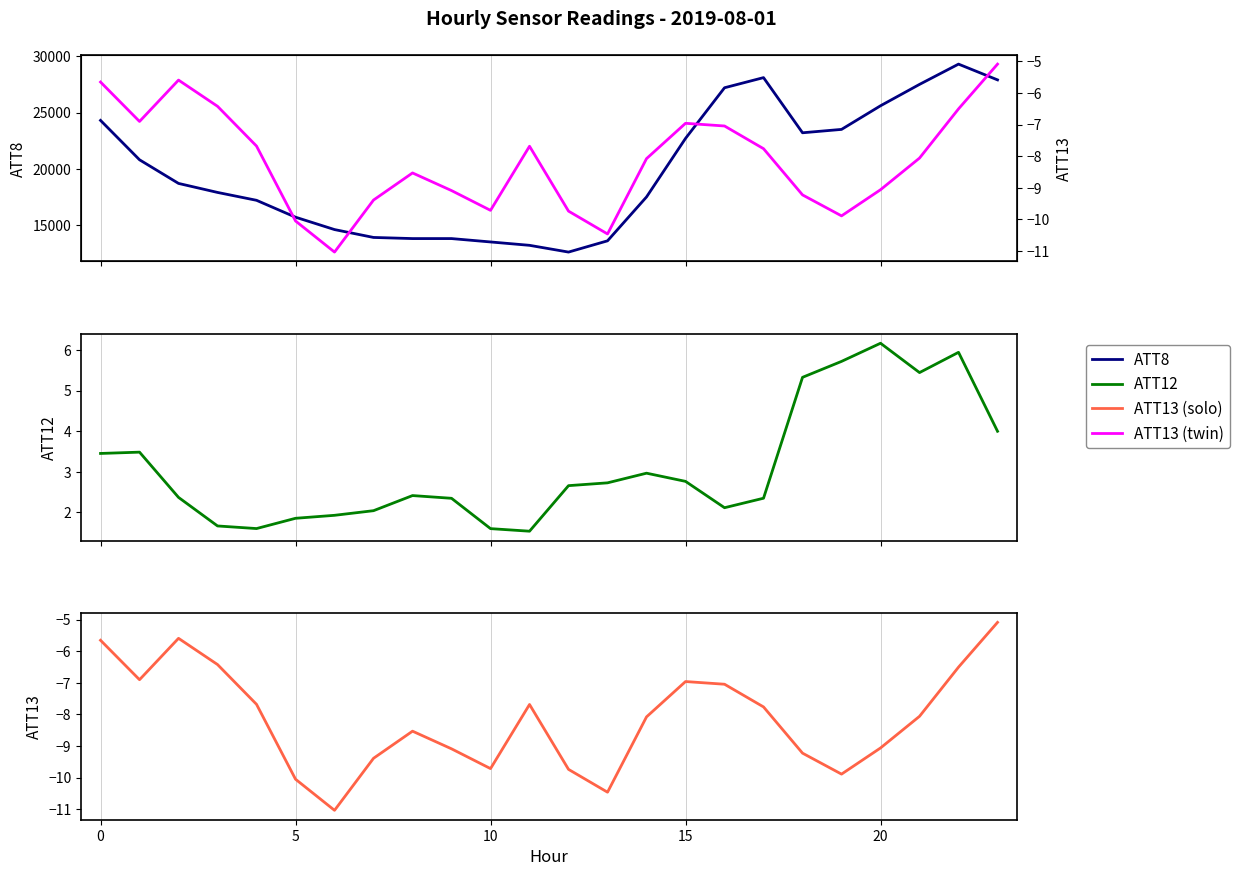

What is the label of the 18th point from the left?

17